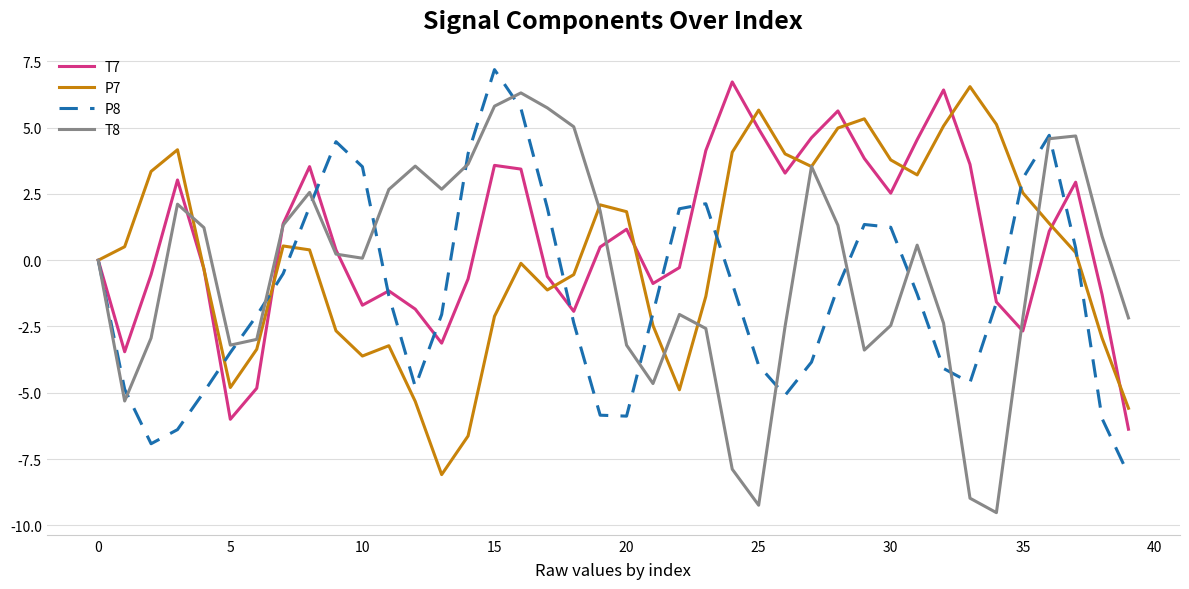

List the series in order of their overall mean, highest first.

T7, P7, T8, P8